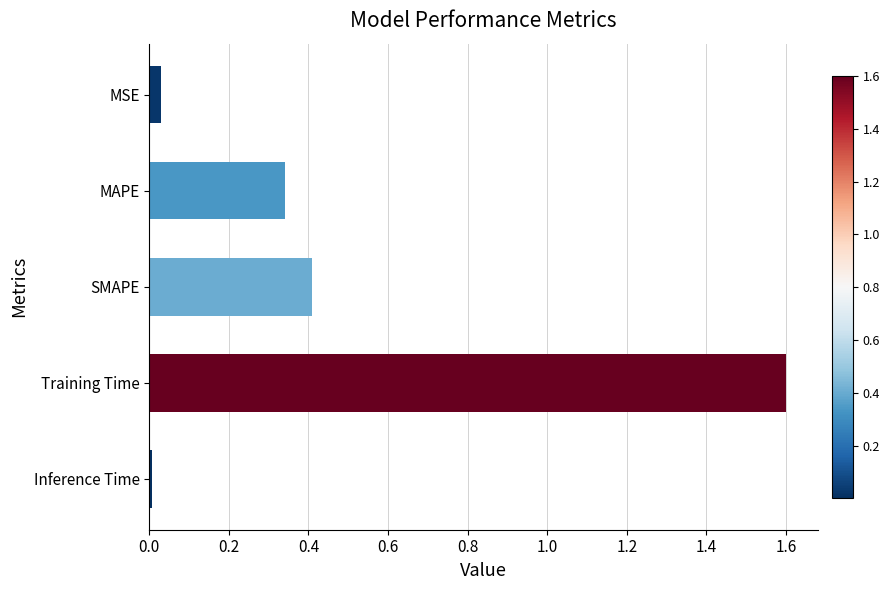

True or false: the data shows 0.2 at SMAPE.

False